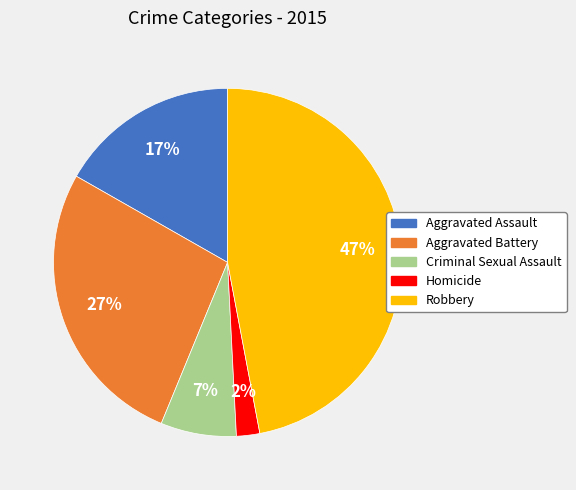

To the nearest percent, what percentage of the pie is Homicide?

2%